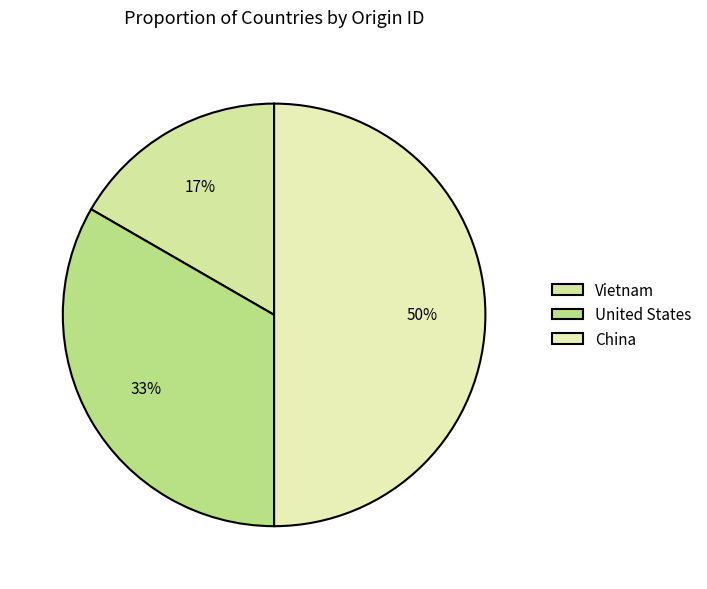

True or false: United States accounts for 39% of the total.

False